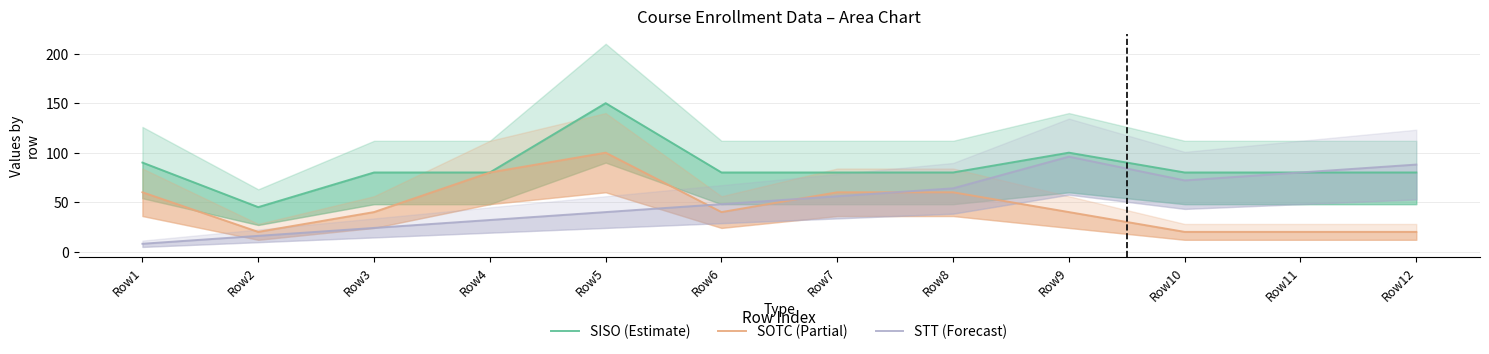

What is the average value of the SOTC (Partial) series?

47